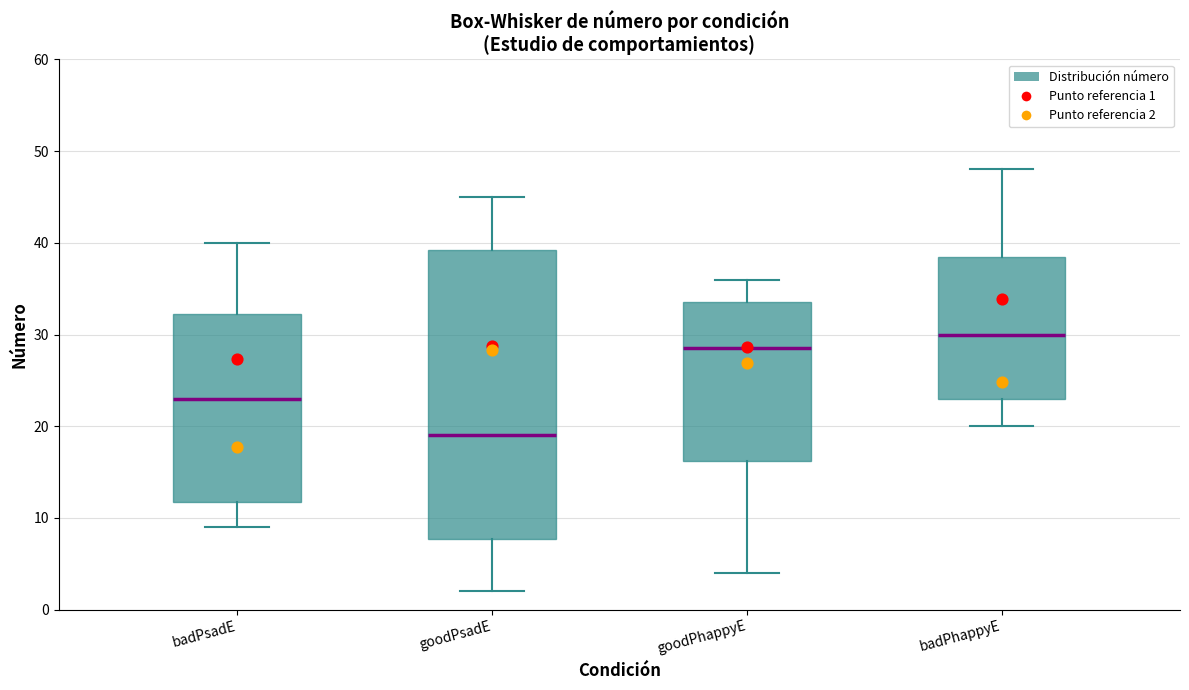

Where is the upper edge of the box for goodPhappyE on the y-axis? The values are not printed on the chart, so give them approximately, as read against the axis.

34